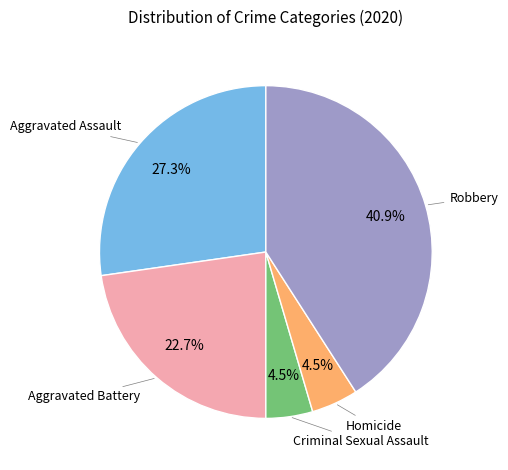

Is there a majority slice in this chart?

No